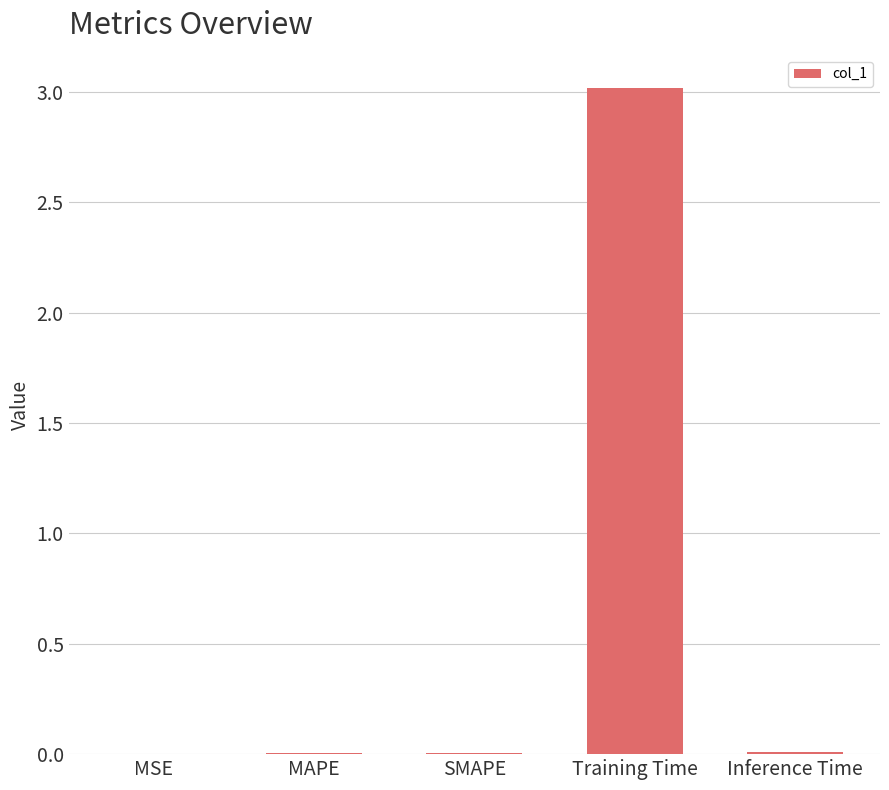

What is the change in value from Training Time to Inference Time?

-3.0